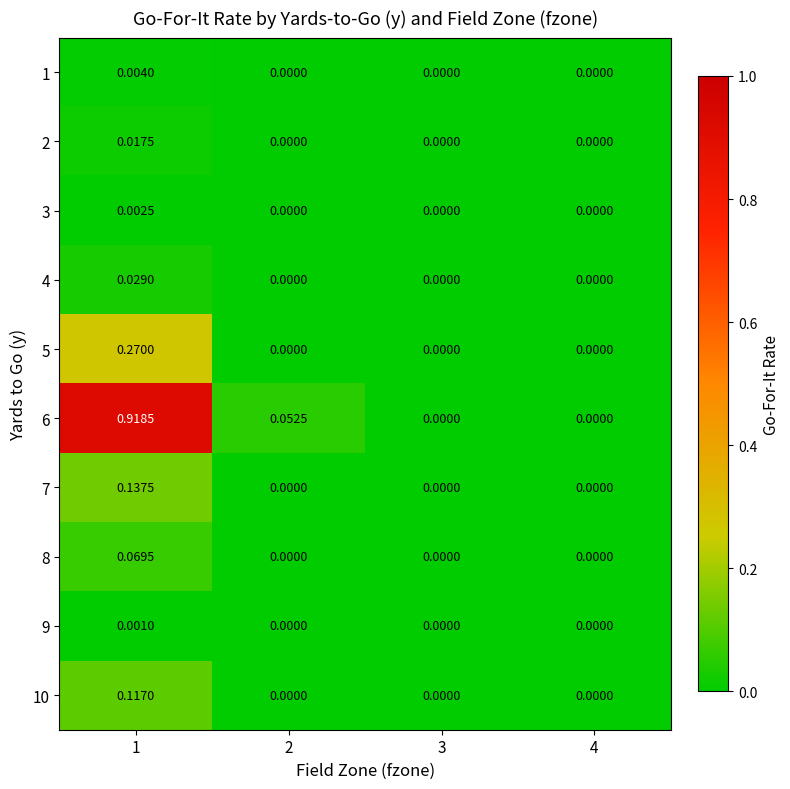

Reading left to right, list all the values displayed in this chart.

1: 1=0.0	2=0.0	3=0.0	4=0.0
2: 1=0.0	2=0.0	3=0.0	4=0.0
3: 1=0.0	2=0.0	3=0.0	4=0.0
4: 1=0.0	2=0.0	3=0.0	4=0.0
5: 1=0.3	2=0.0	3=0.0	4=0.0
6: 1=0.9	2=0.1	3=0.0	4=0.0
7: 1=0.1	2=0.0	3=0.0	4=0.0
8: 1=0.1	2=0.0	3=0.0	4=0.0
9: 1=0.0	2=0.0	3=0.0	4=0.0
10: 1=0.1	2=0.0	3=0.0	4=0.0